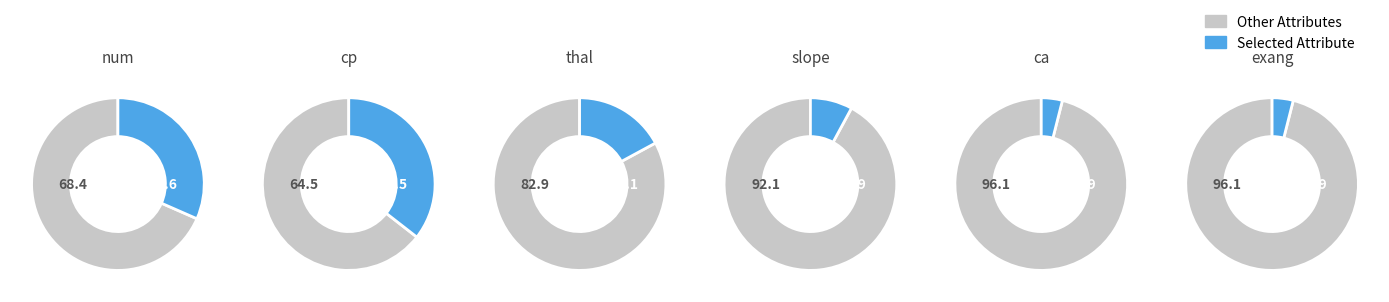

Which slice is the largest?

num